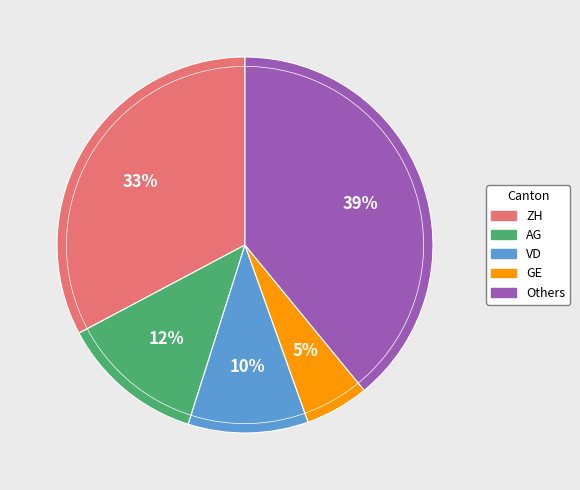

Combined, do GE and VD account for over 50%?

No